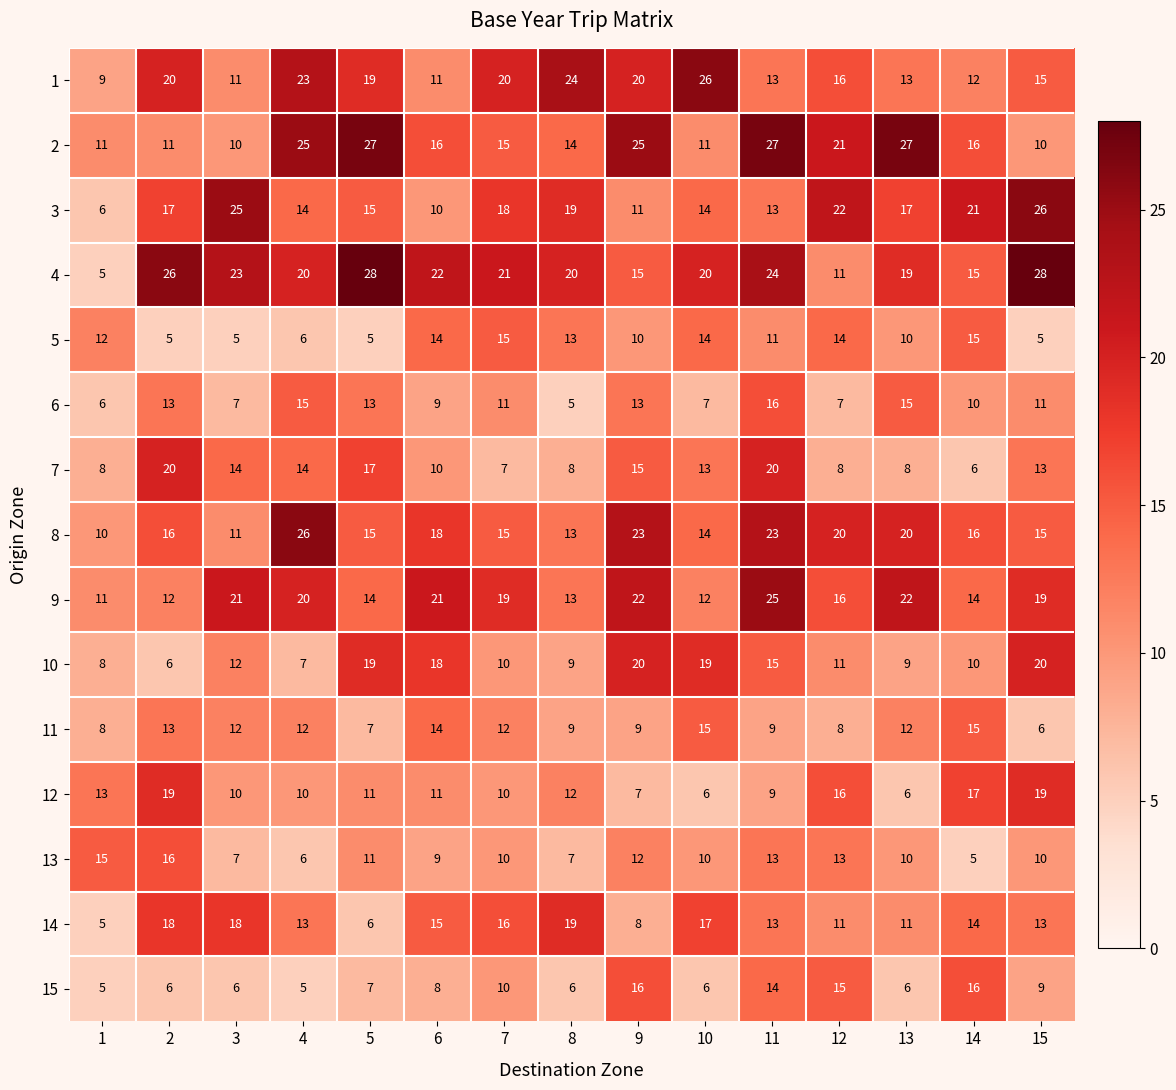

Which series changed the most between 7 and 12?

4